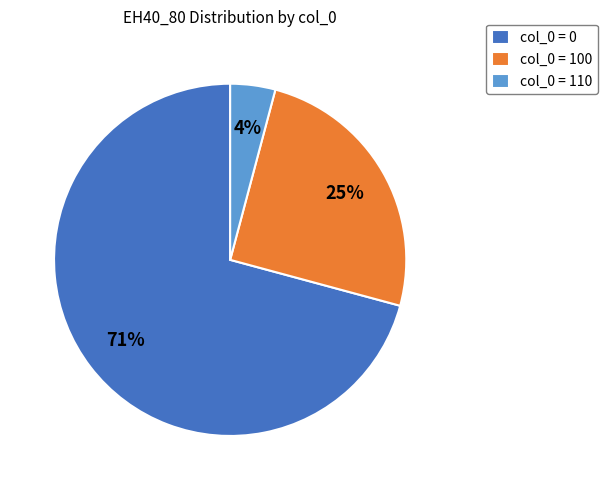

To the nearest percent, what is the average slice percentage?

33%